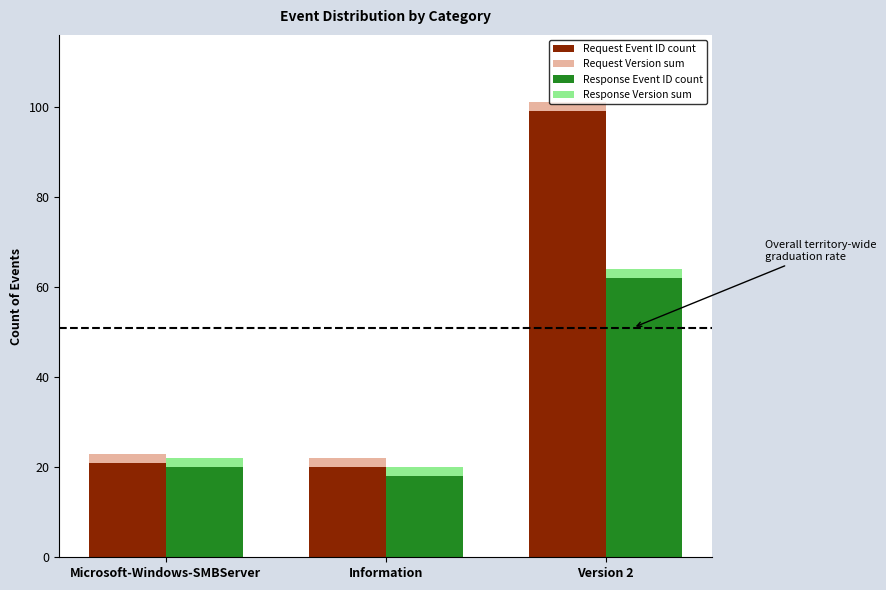

Reading right to left, extract all data points from this chart.

Request (Event ID count): 99	20	21
Request (Version sum): 2	2	2
Response (Event ID count): 62	18	20
Response (Version sum): 2	2	2